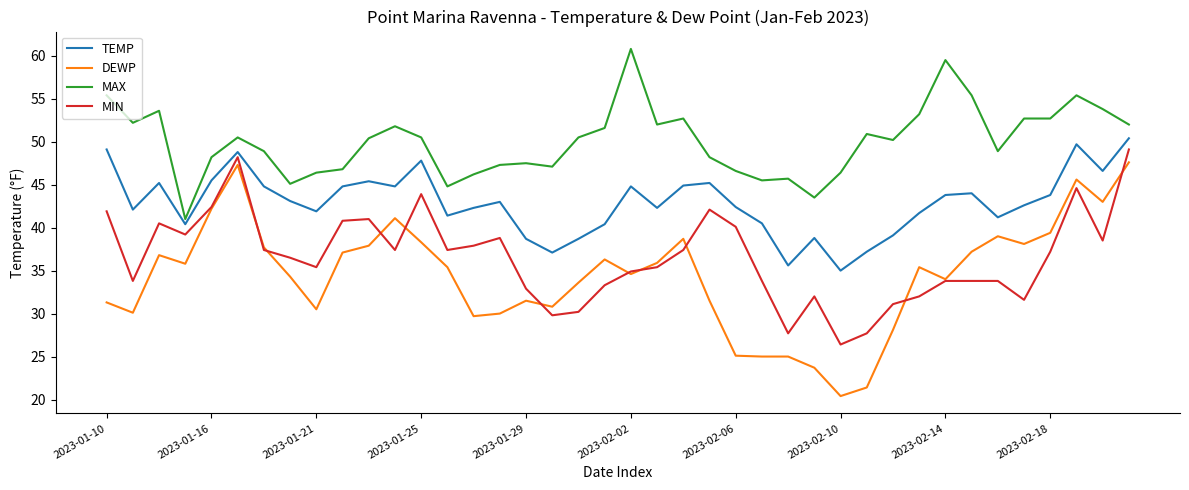

Which series has the widest spread of values?

DEWP